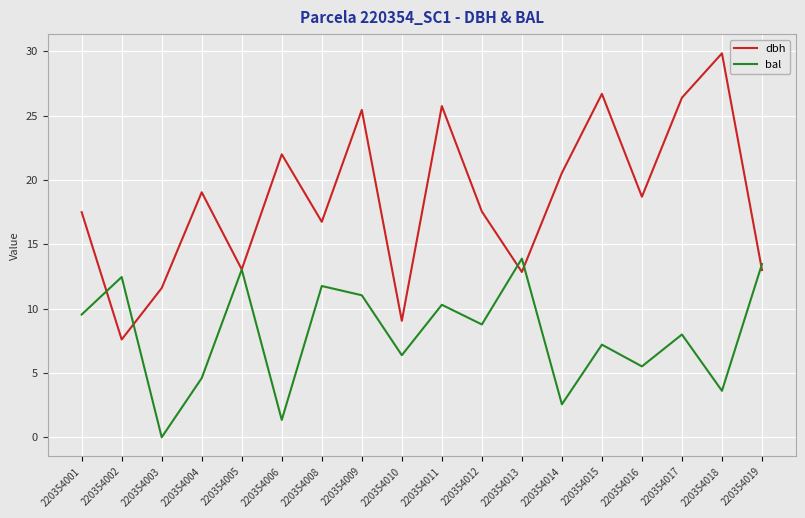

What is the total value across all series at 220354002?

20.1